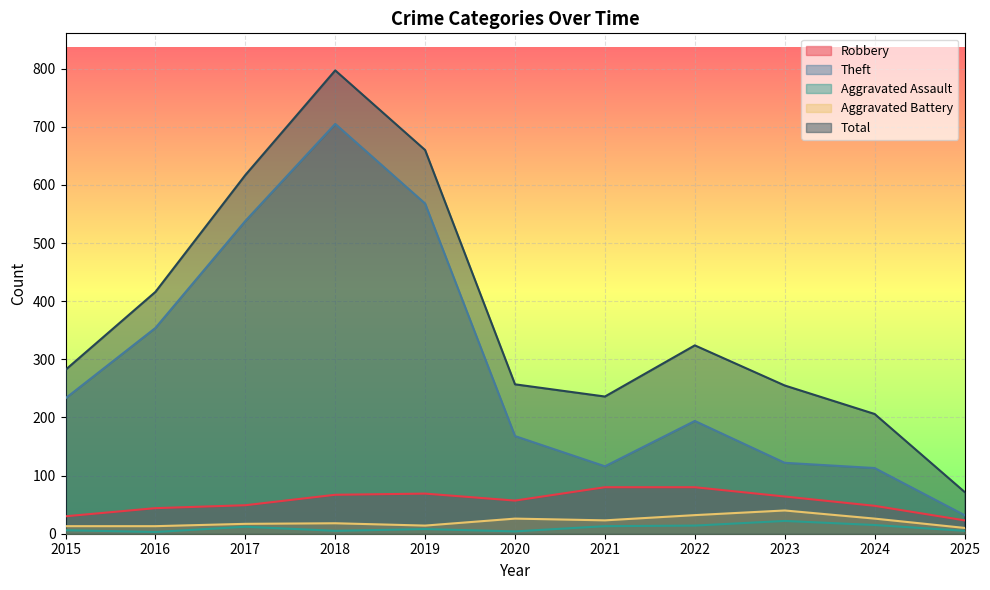

At which category does the chart reach its peak across all series?

2018